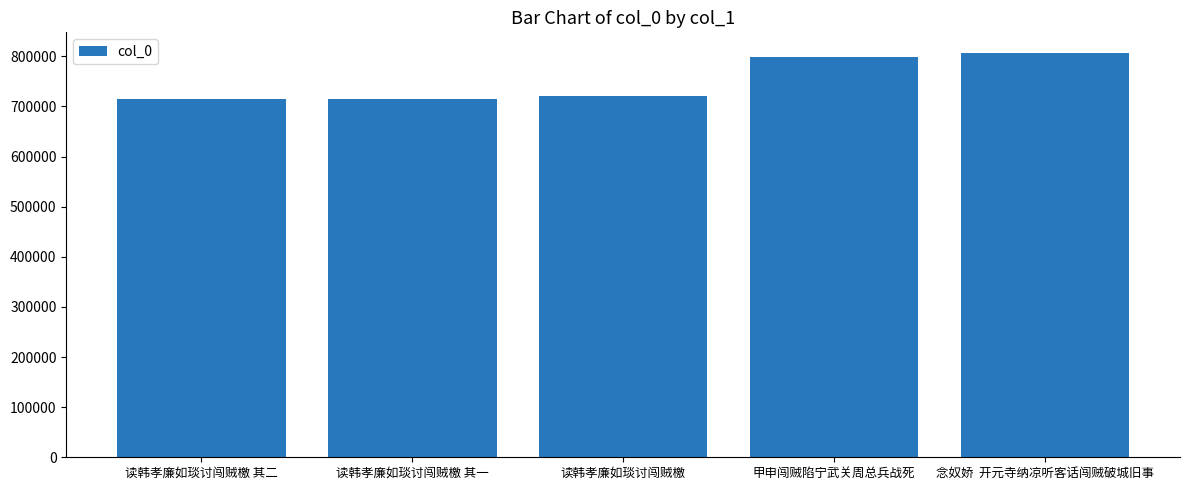

What is the ratio of the value at 念奴娇  开元寺纳凉听客话闯贼破城旧事 to the value at 读韩孝廉如琰讨闯贼檄?

1.1